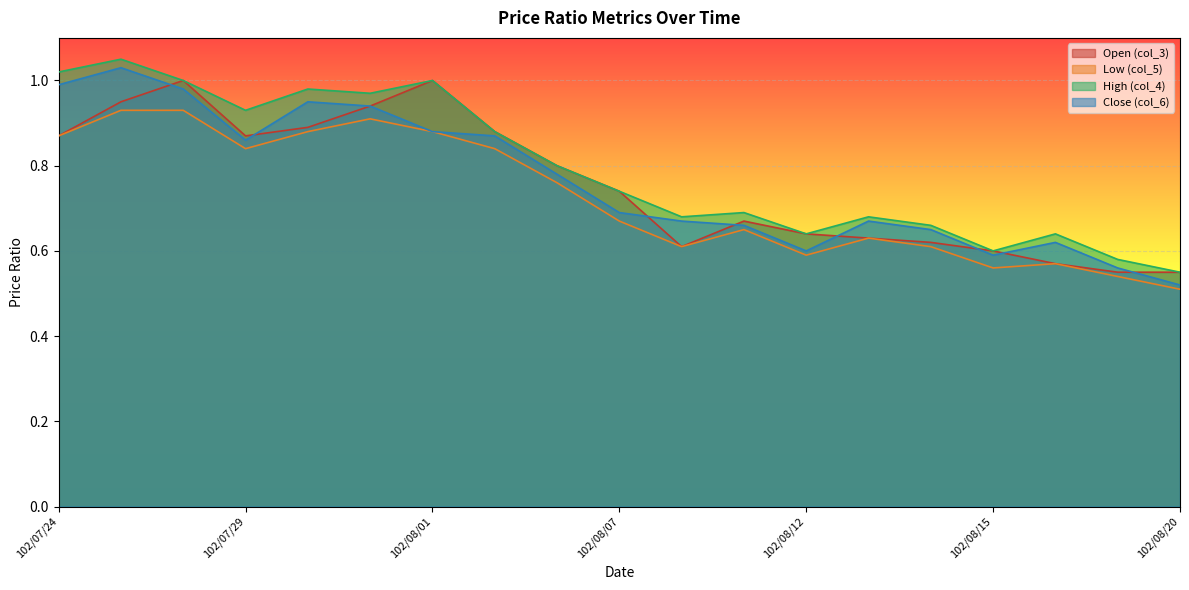

What position from the right is 102/08/16?

3